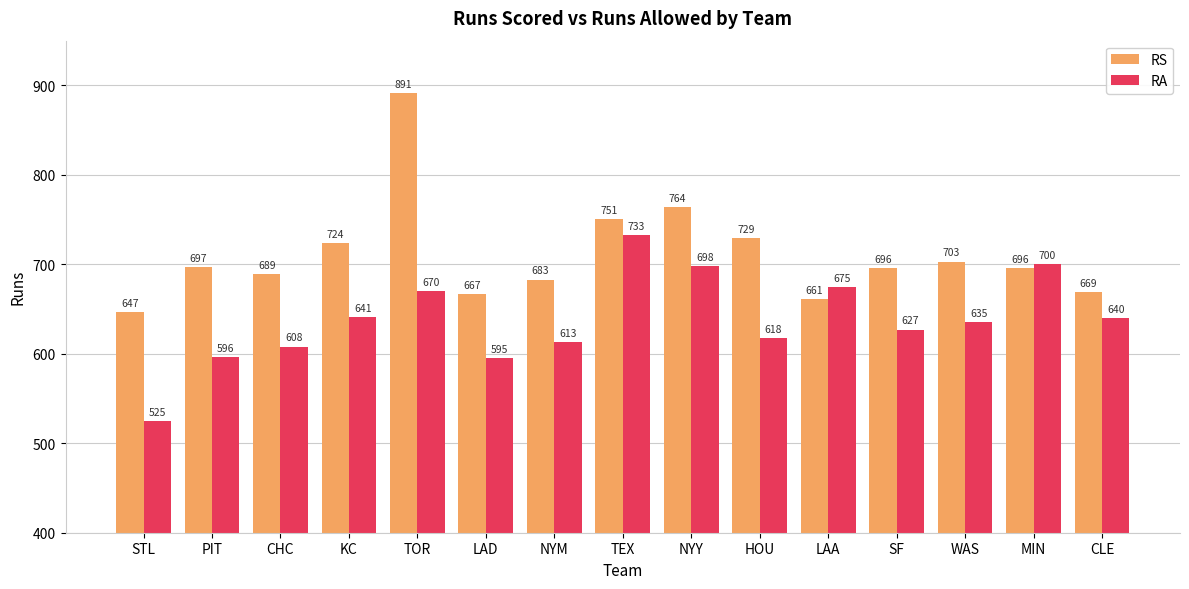

Which series has the largest total across all categories?

RS